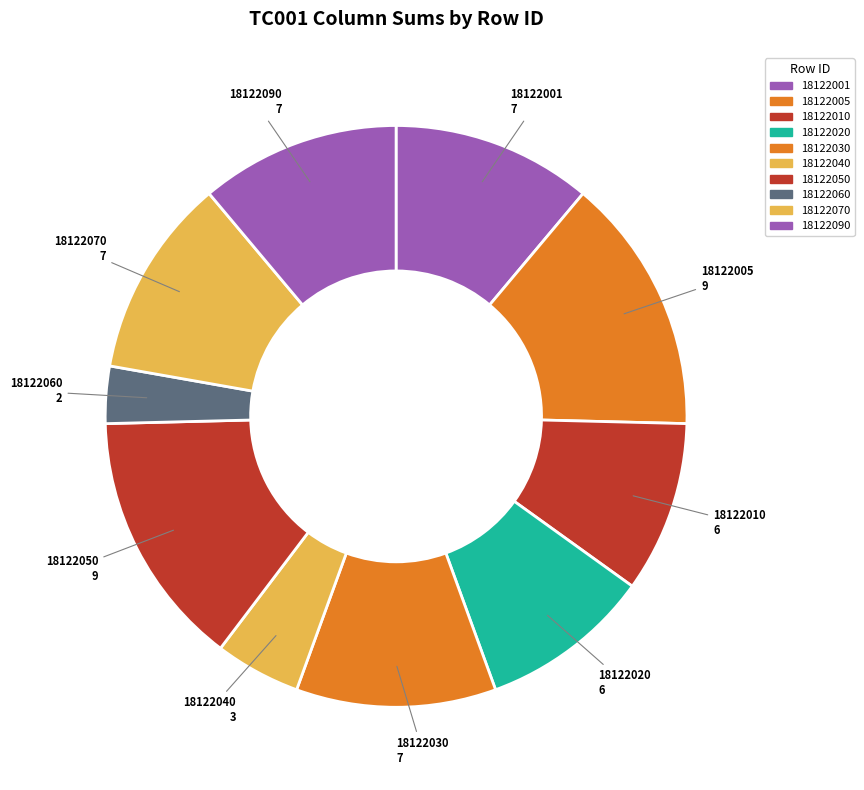

To the nearest percent, what is the difference between the largest and smallest slice percentages?

11%